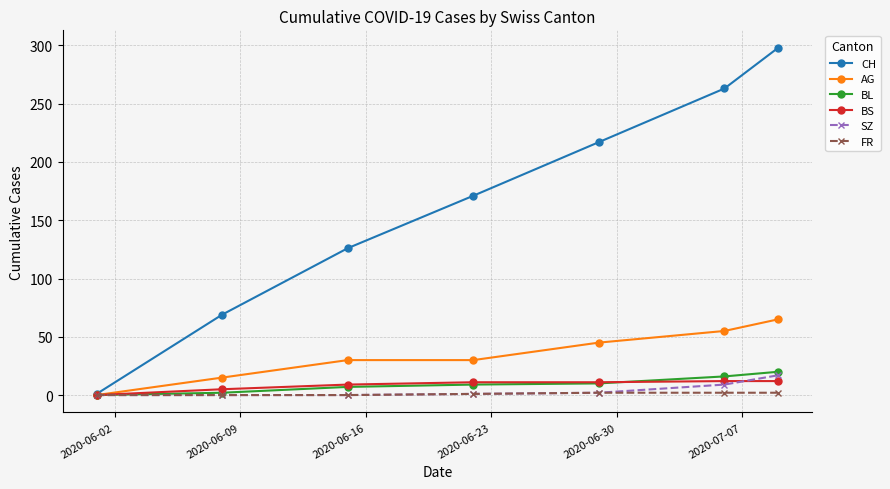

At how many categories does at least one series exceed 150?

4